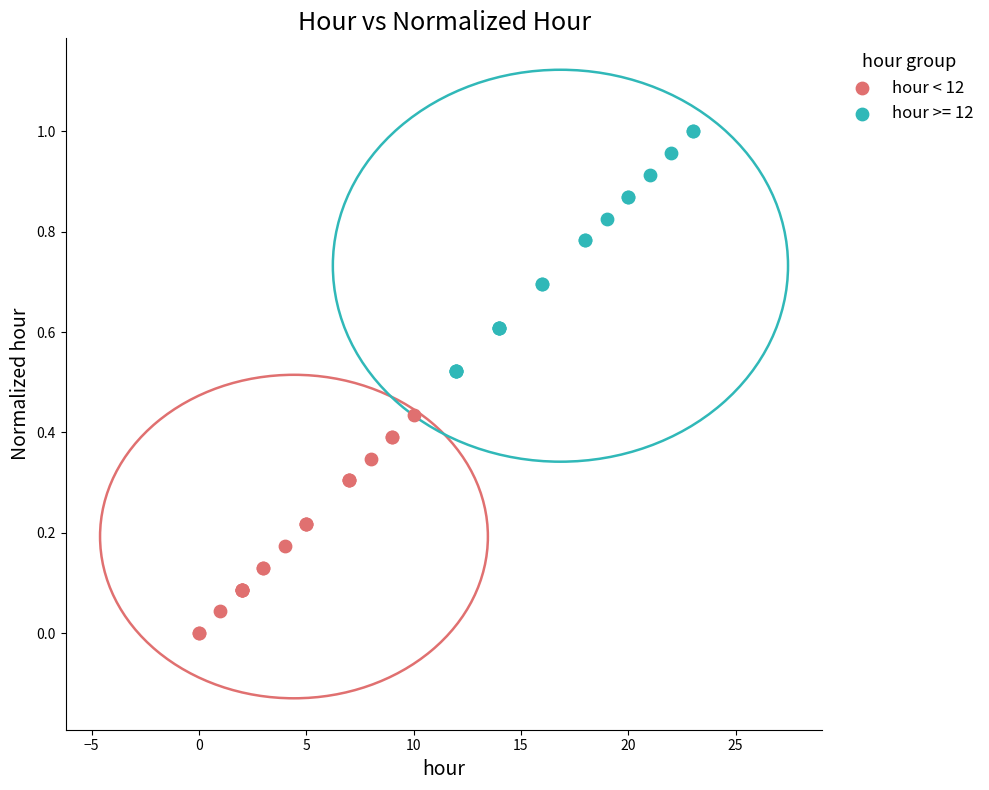

Which series reaches the maximum Y coordinate?

hour >= 12